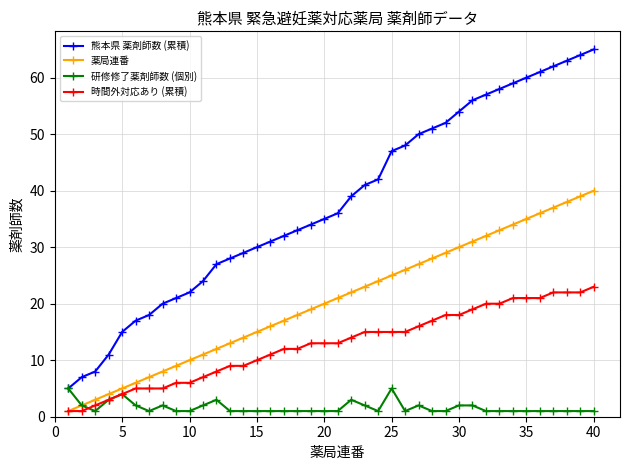

True or false: 熊本県 薬剤師数 (累積) and 時間外対応あり (累積) intersect in this chart.

False